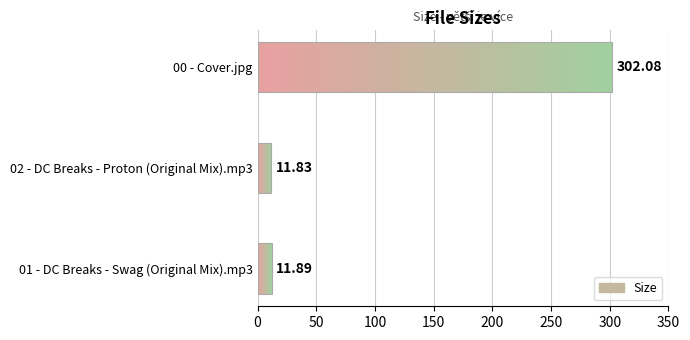

Rank the categories by value from highest to lowest.

00 - Cover.jpg, 01 - DC Breaks - Swag (Original Mix).mp3, 02 - DC Breaks - Proton (Original Mix).mp3